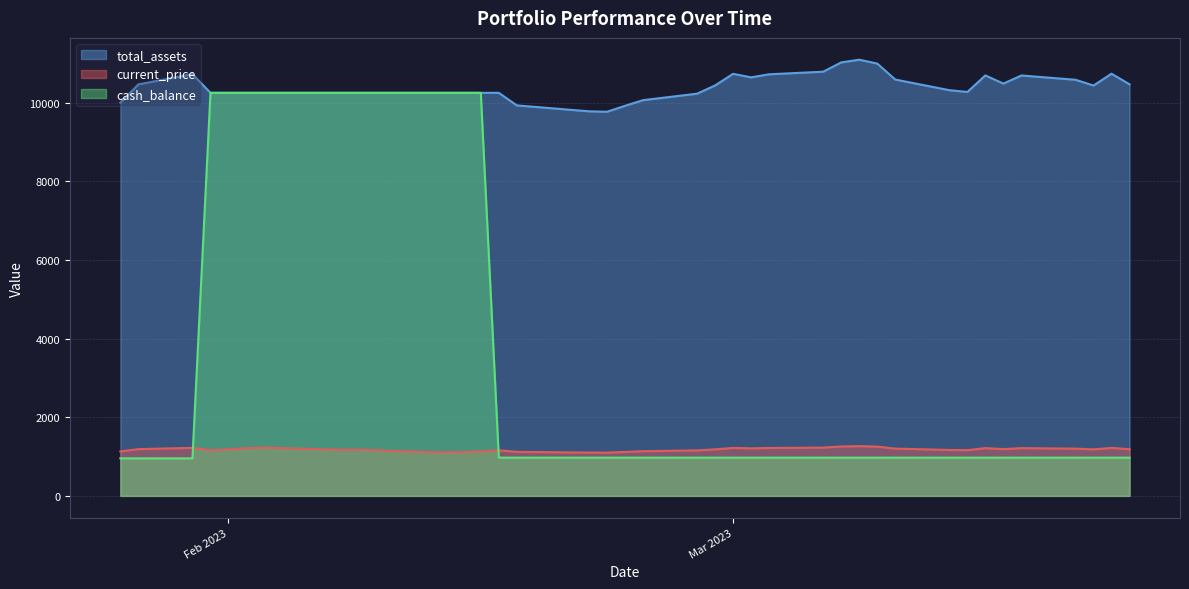

What is the label of the 27th point from the right?

2023-02-14